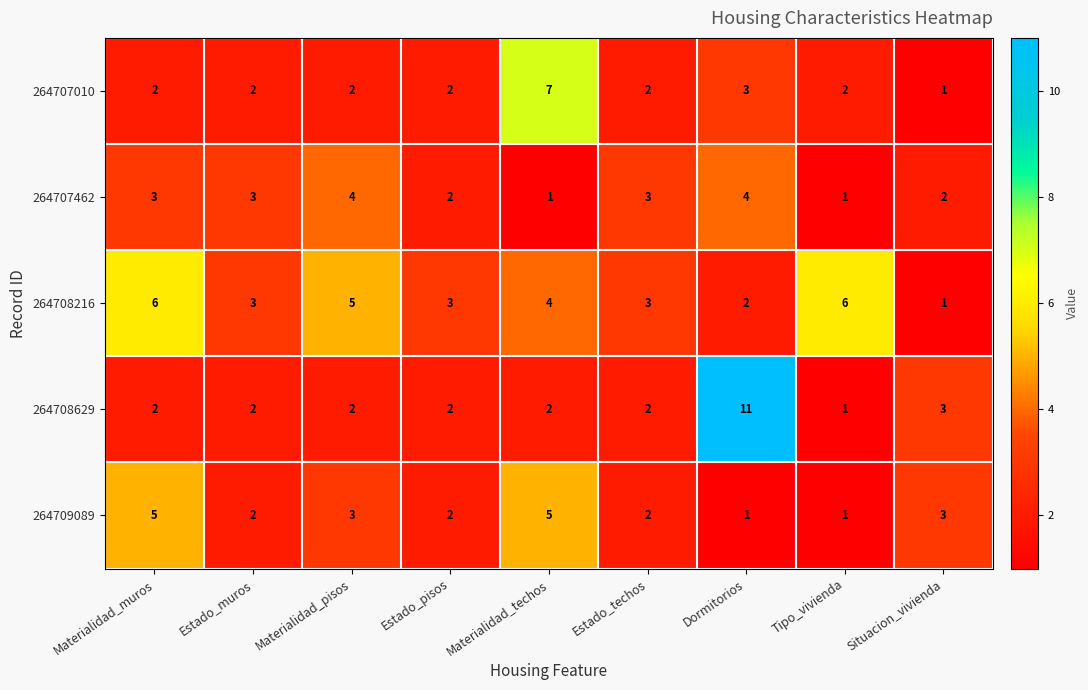

What is the maximum value shown in the chart?

11